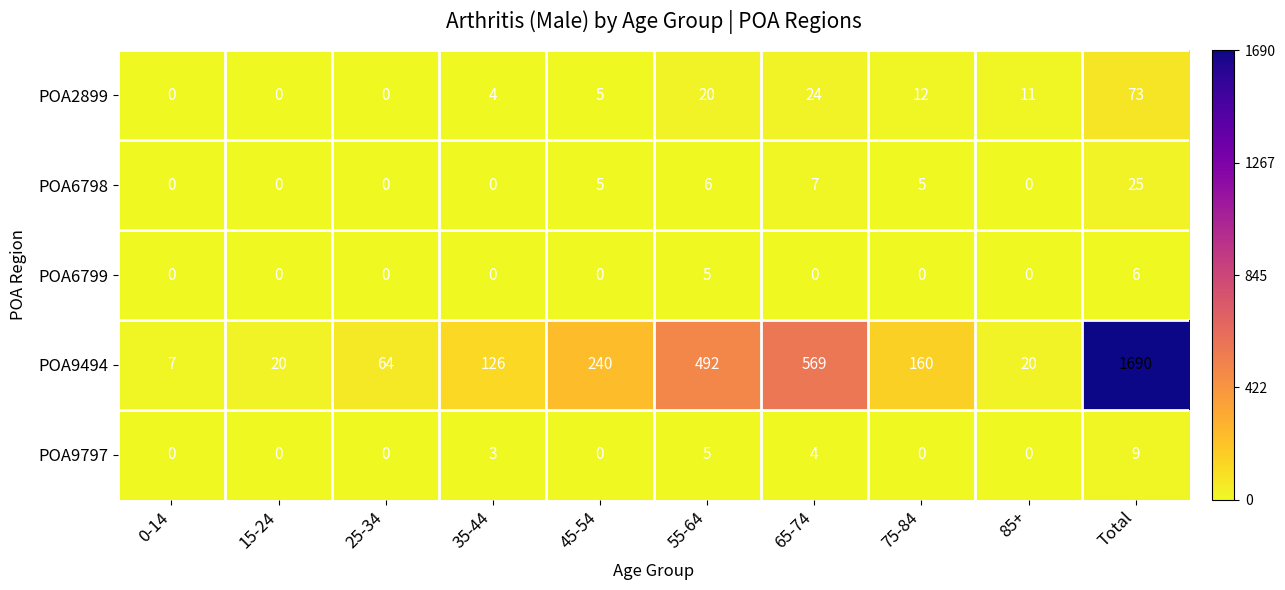

Where is POA6798 nearest to the value 12?

65-74